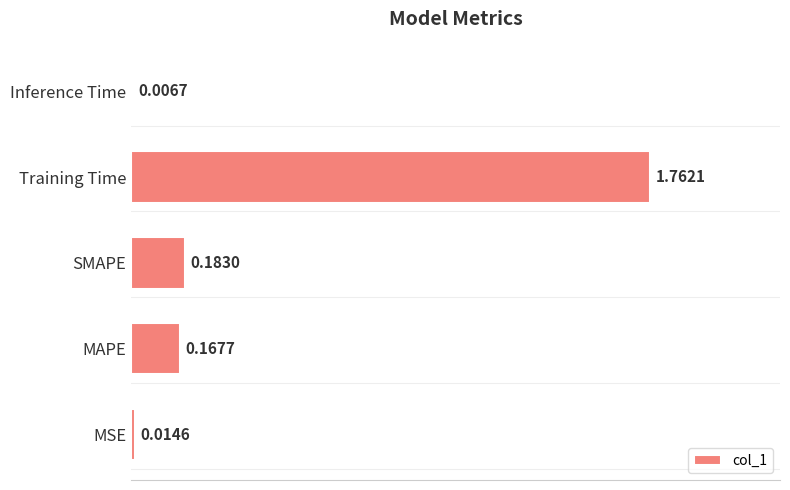

What is the average value?

0.4